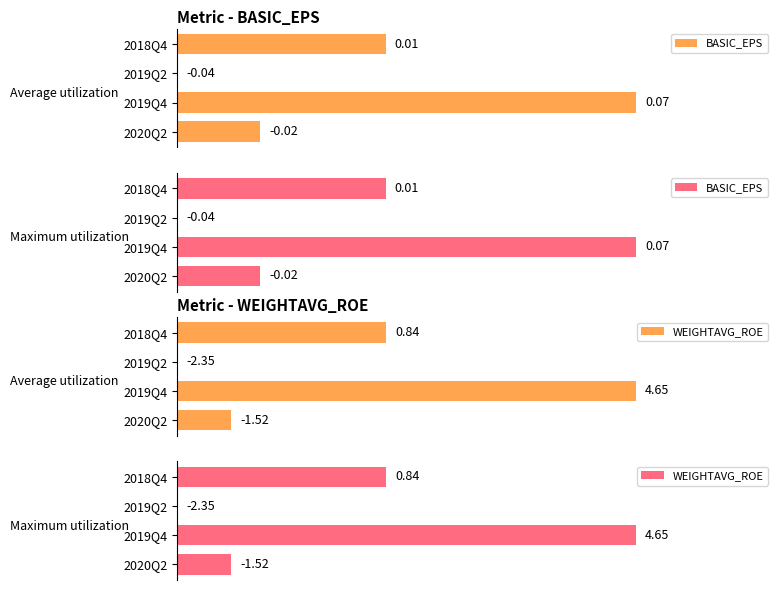

At 2020Q2, list the series in order from largest to smallest.

BASIC_EPS, WEIGHTAVG_ROE